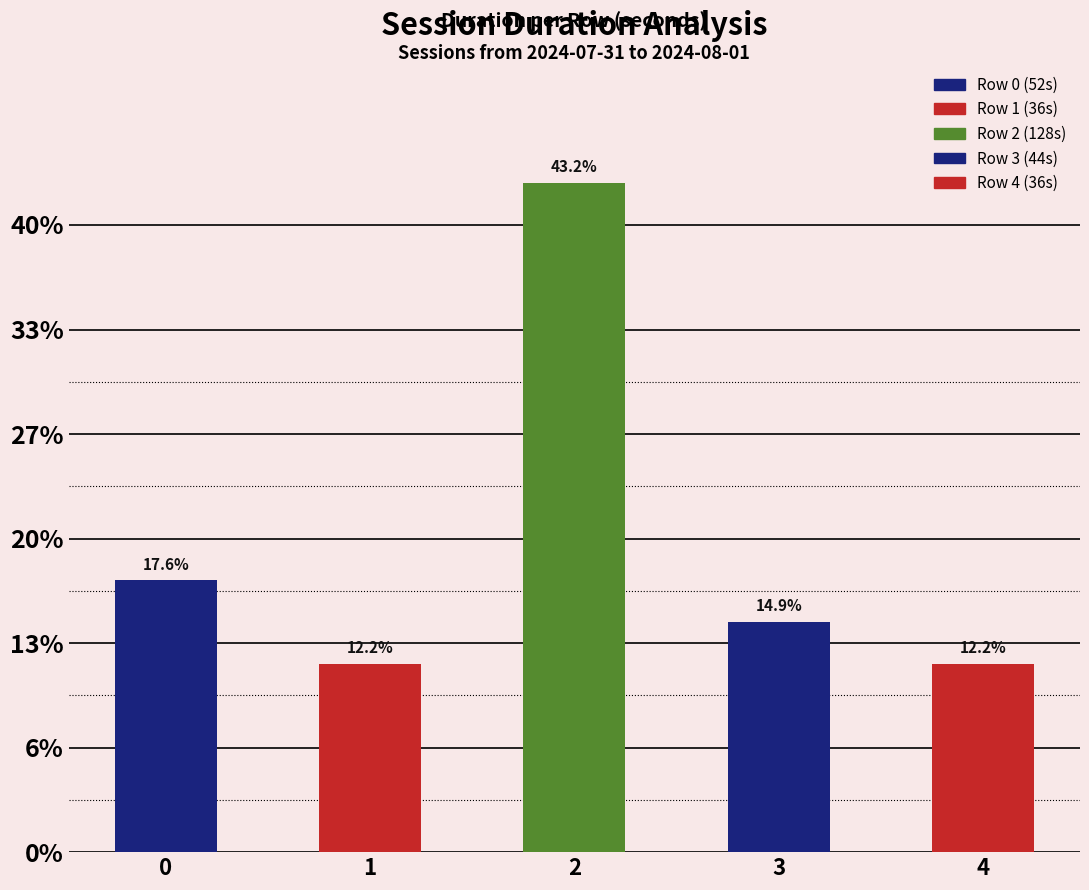

Does the chart contain any negative values?

No